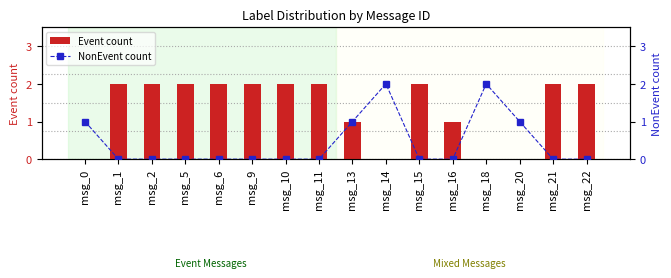

What is the value of the NonEvent count bar at the 1st from the left?

1